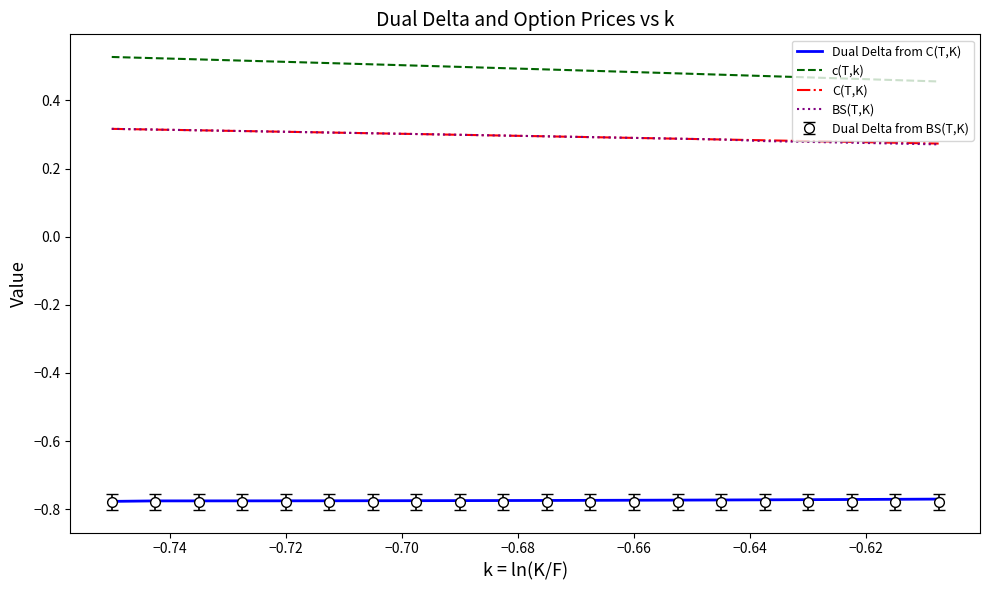

Which series has the widest spread of values?

c(T,k)